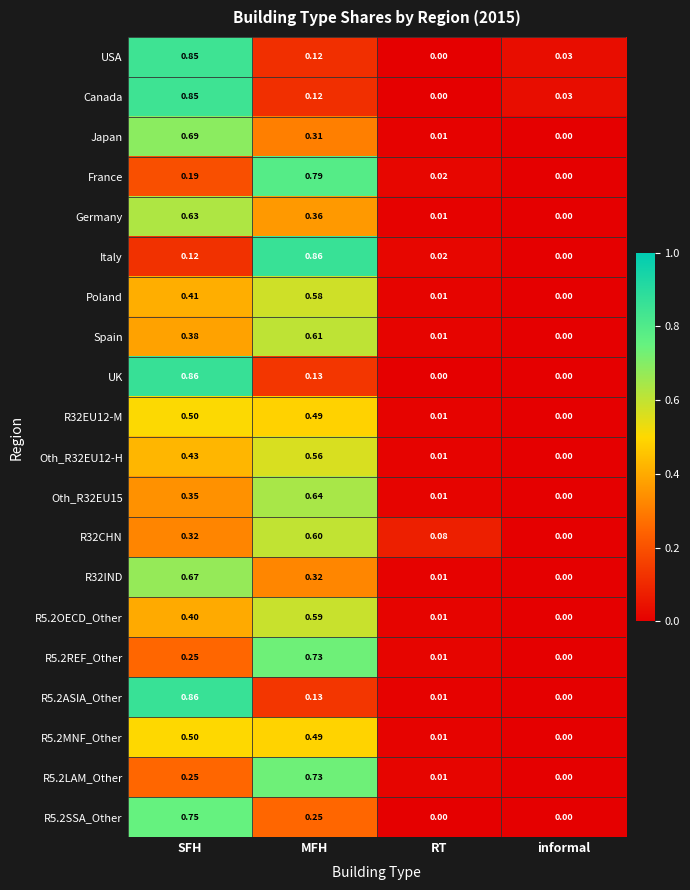

Which series has the largest total across all categories?

Japan